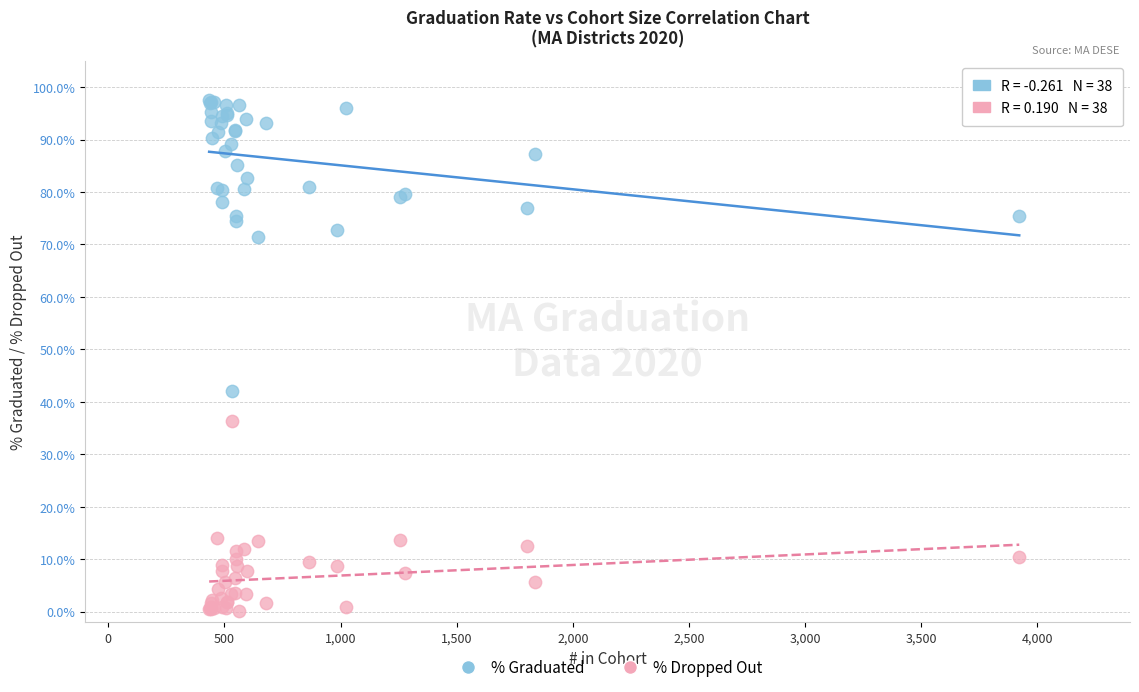

What are all the series names shown in the legend?

% Graduated, % Dropped Out